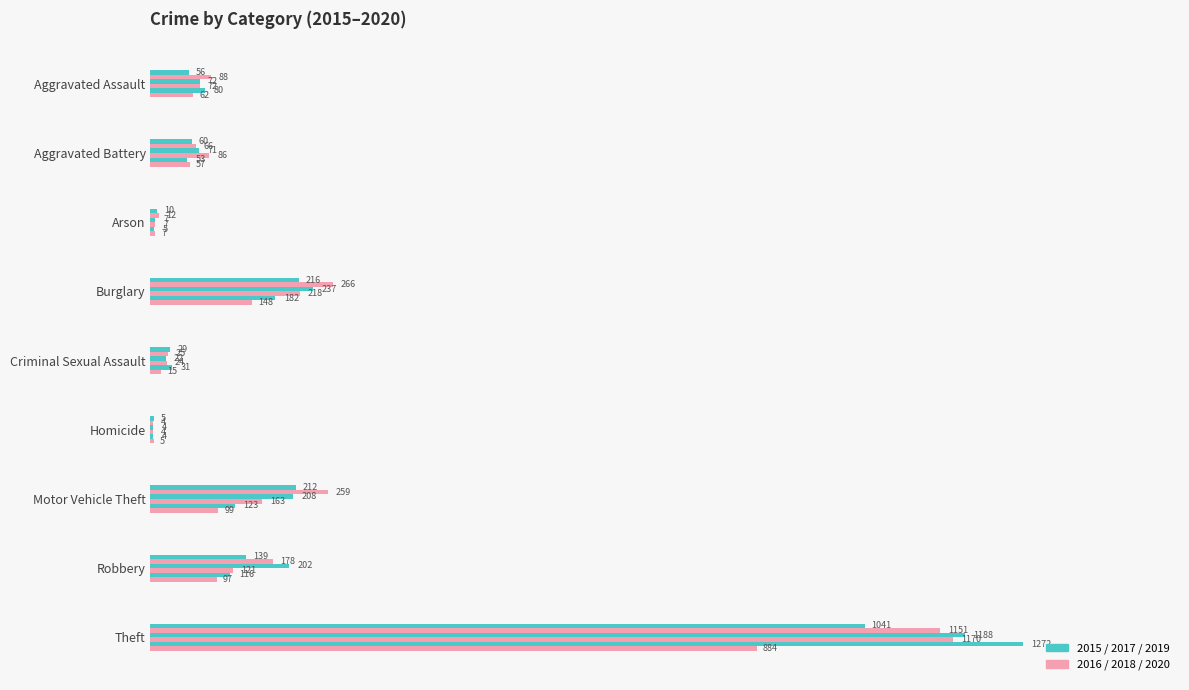

How many categories are shown in the chart?

9